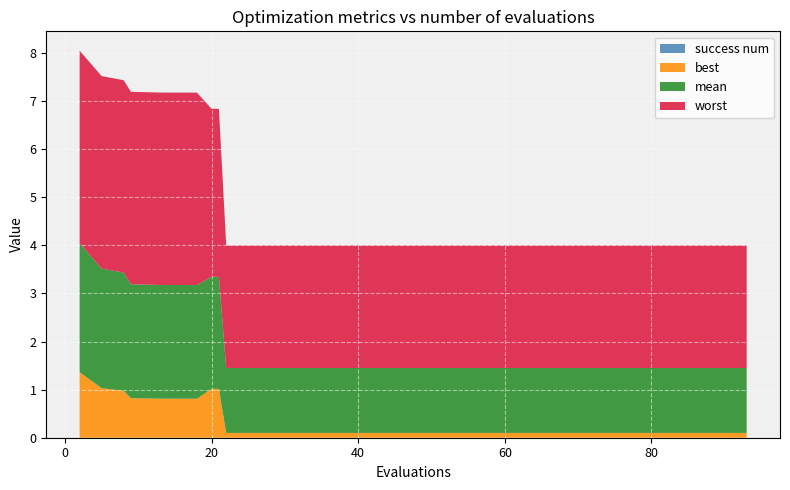

Reading left to right, what are all the values shown in this chart?

best: 1.4	1.0	1.0	0.8	0.8	0.8	0.8	0.8	1.0	1.0	0.1	0.1	0.1	0.1	0.1	0.1	0.1	0.1	0.1	0.1	0.1	0.1	0.1	0.1	0.1	0.1	0.1	0.1	0.1	0.1	0.1	0.1	0.1	0.1	0.1	0.1	0.1	0.1	0.1	0.1
mean: 2.7	2.5	2.5	2.4	2.4	2.4	2.4	2.4	2.3	2.3	1.4	1.3	1.3	1.3	1.3	1.3	1.3	1.3	1.3	1.3	1.3	1.3	1.3	1.3	1.3	1.3	1.3	1.3	1.3	1.3	1.3	1.3	1.3	1.3	1.3	1.3	1.3	1.3	1.3	1.3
worst: 4.0	4.0	4.0	4.0	4.0	4.0	4.0	4.0	3.5	3.5	2.5	2.5	2.5	2.5	2.5	2.5	2.5	2.5	2.5	2.5	2.5	2.5	2.5	2.5	2.5	2.5	2.5	2.5	2.5	2.5	2.5	2.5	2.5	2.5	2.5	2.5	2.5	2.5	2.5	2.5
success num: 0.0	0.0	0.0	0.0	0.0	0.0	0.0	0.0	0.0	0.0	0.0	0.0	0.0	0.0	0.0	0.0	0.0	0.0	0.0	0.0	0.0	0.0	0.0	0.0	0.0	0.0	0.0	0.0	0.0	0.0	0.0	0.0	0.0	0.0	0.0	0.0	0.0	0.0	0.0	0.0